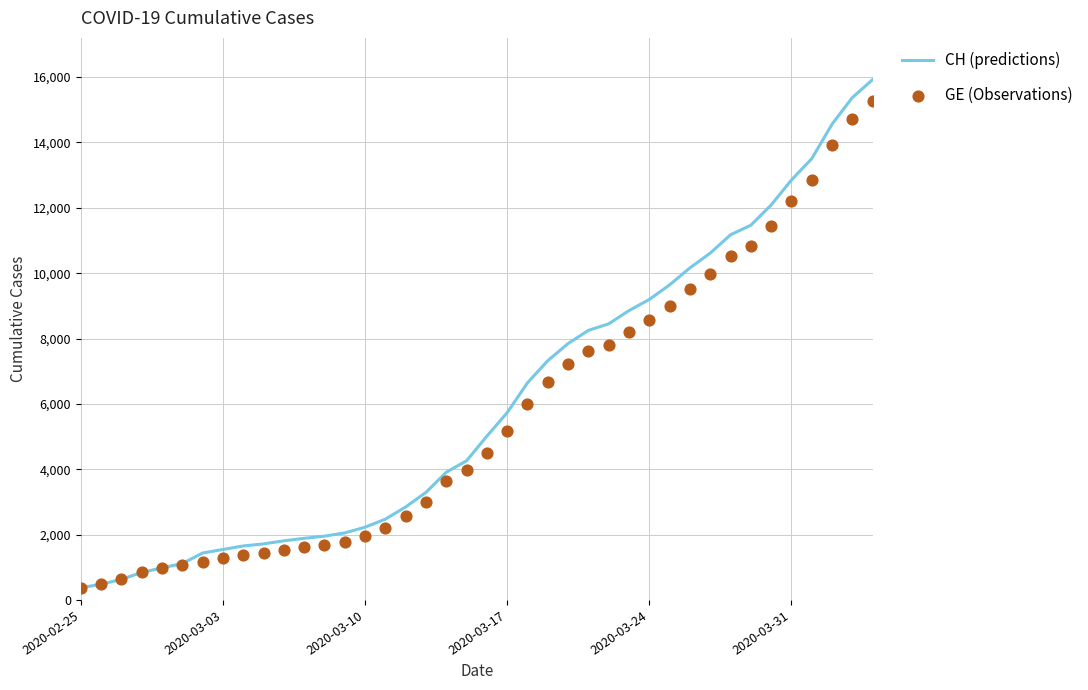

Which series has the largest total across all categories?

CH (predictions)